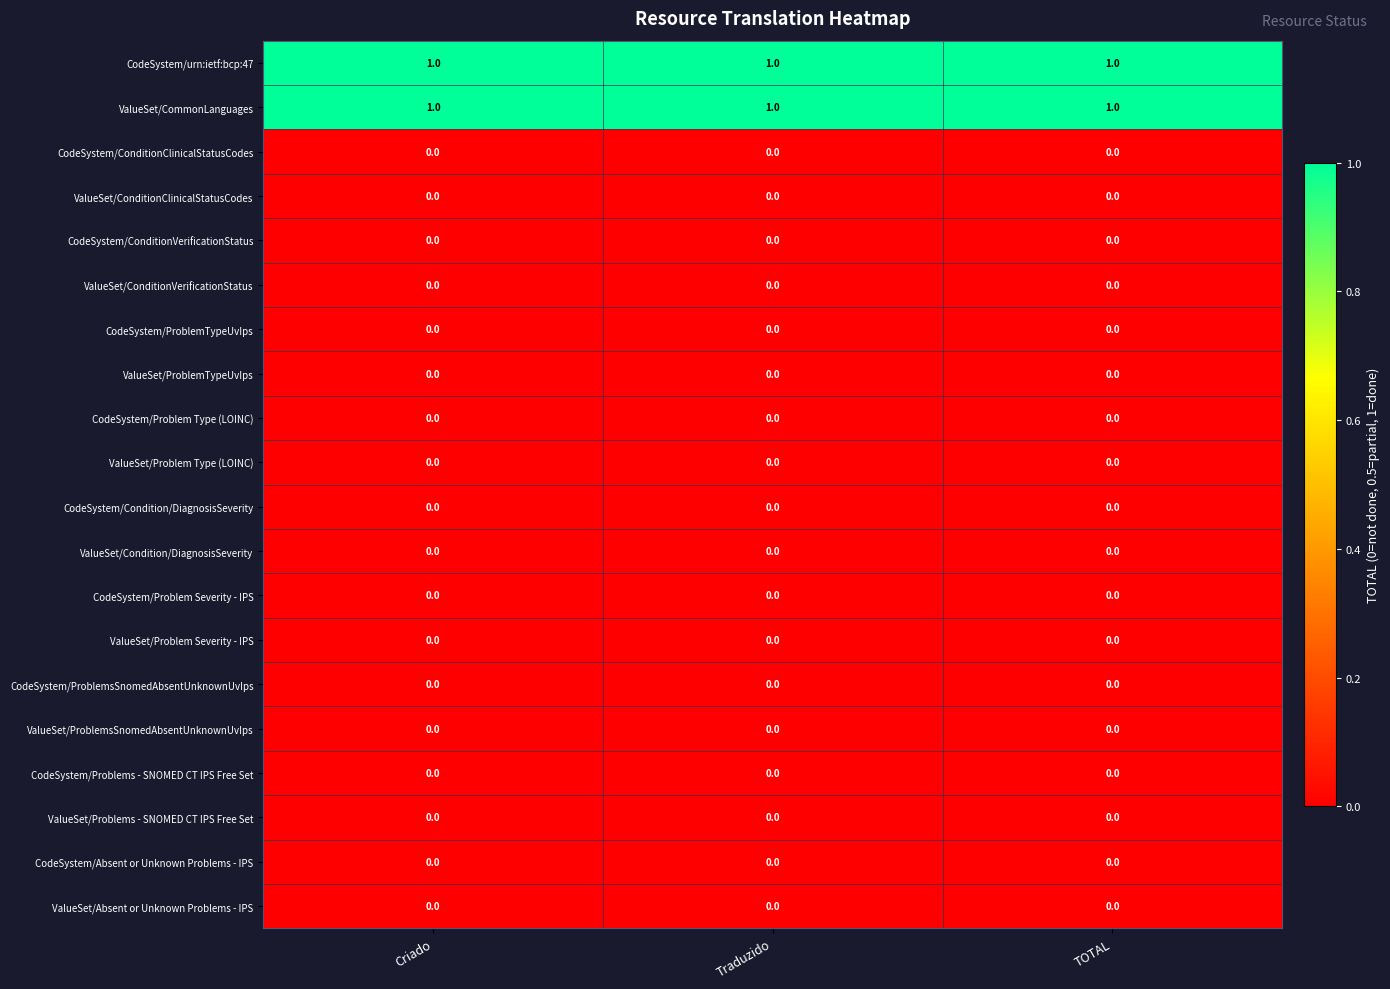

What is the maximum value shown in the chart?

1